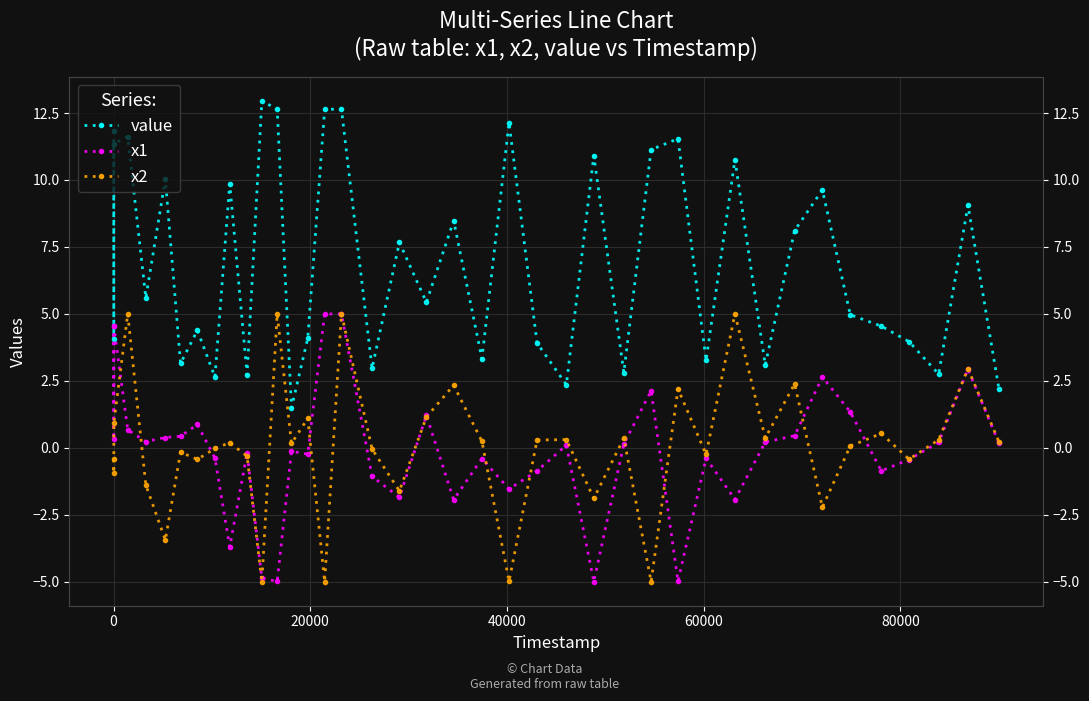

What is the minimum value shown in the chart?

-5.0